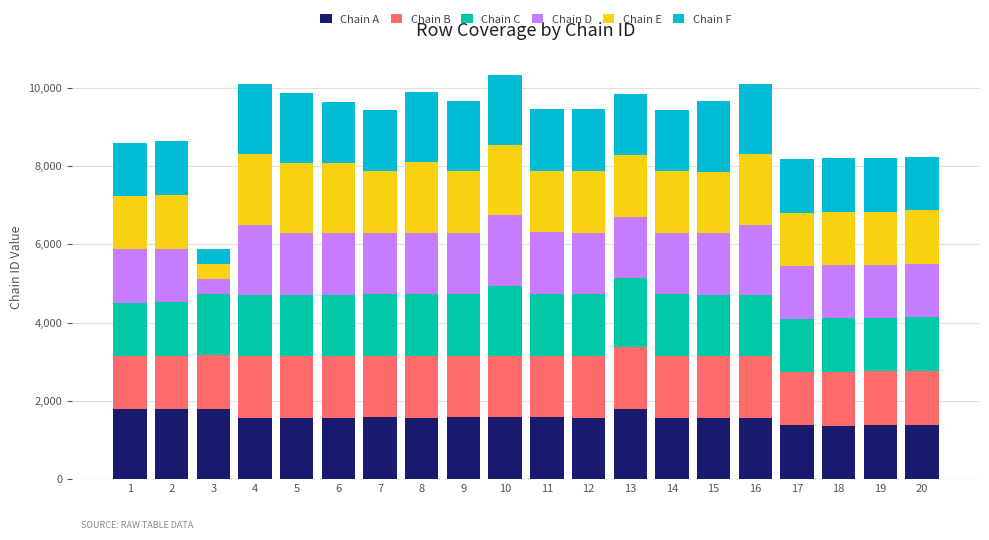

What is the total value across all series at 18?

8202